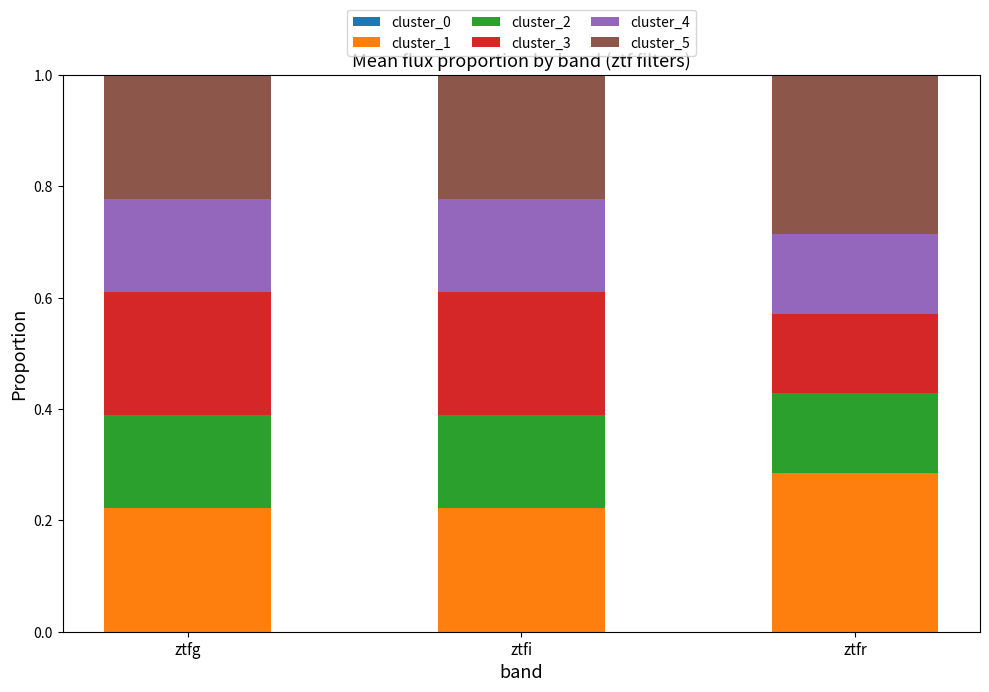

How many cluster_1 values are between 0 and 1?

3